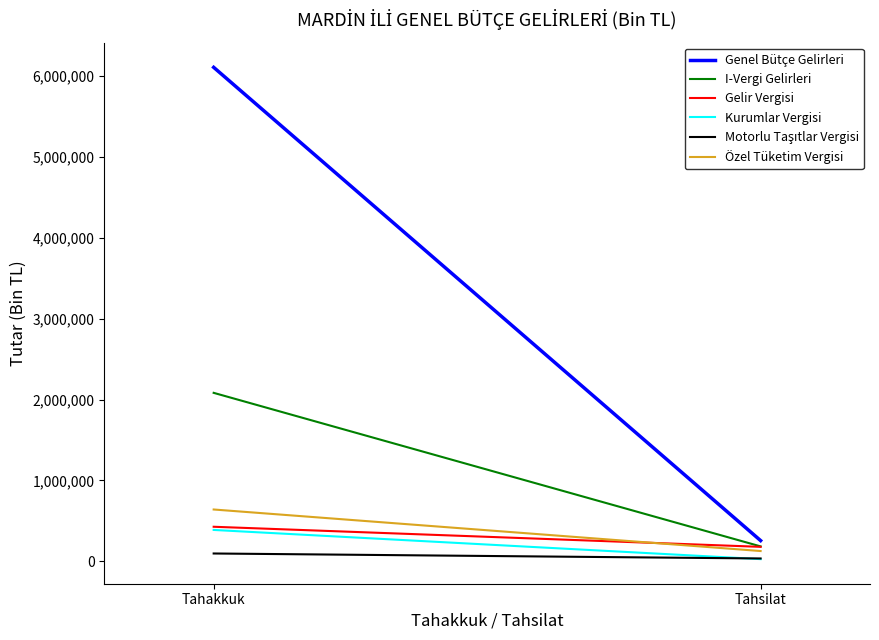

Which label corresponds to the largest value in the chart?

Tahakkuk